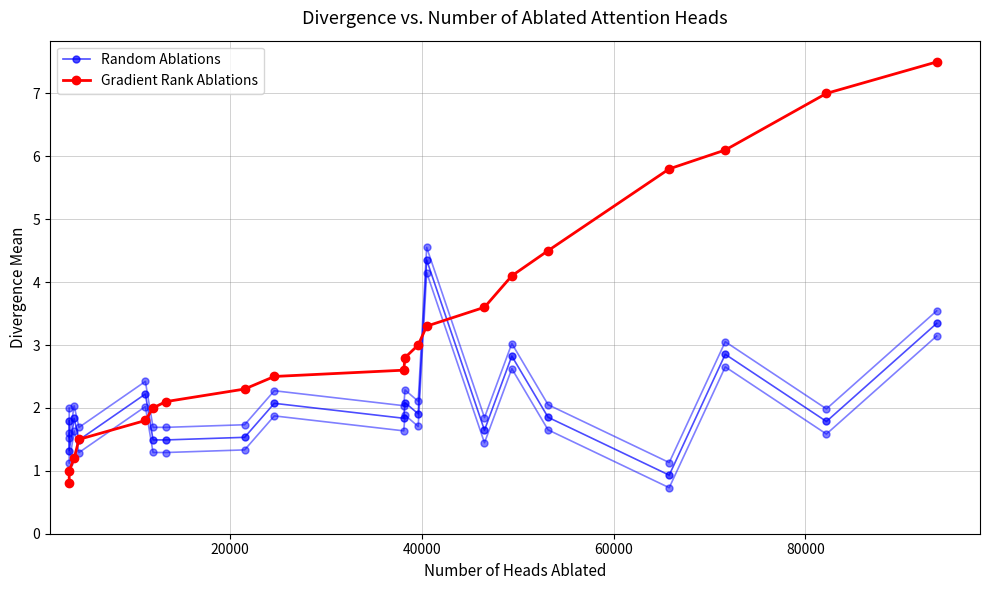

The Random Ablations series shows 2.3 at 7. True or false?

False